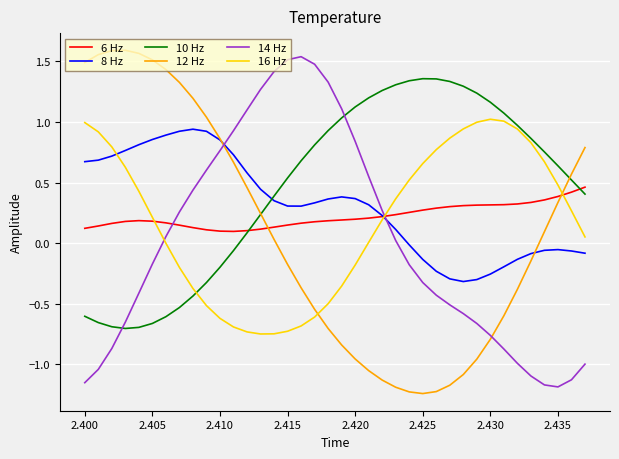

Which series has the largest total across all categories?

10 Hz